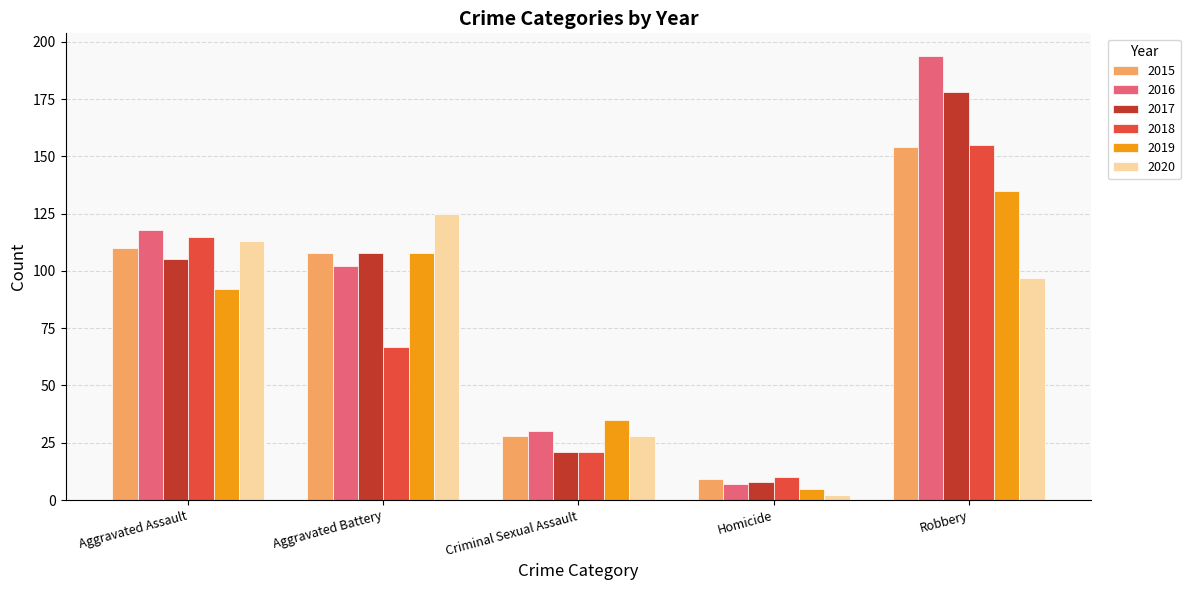

Between Aggravated Battery and Robbery, which series saw the biggest shift?

2016